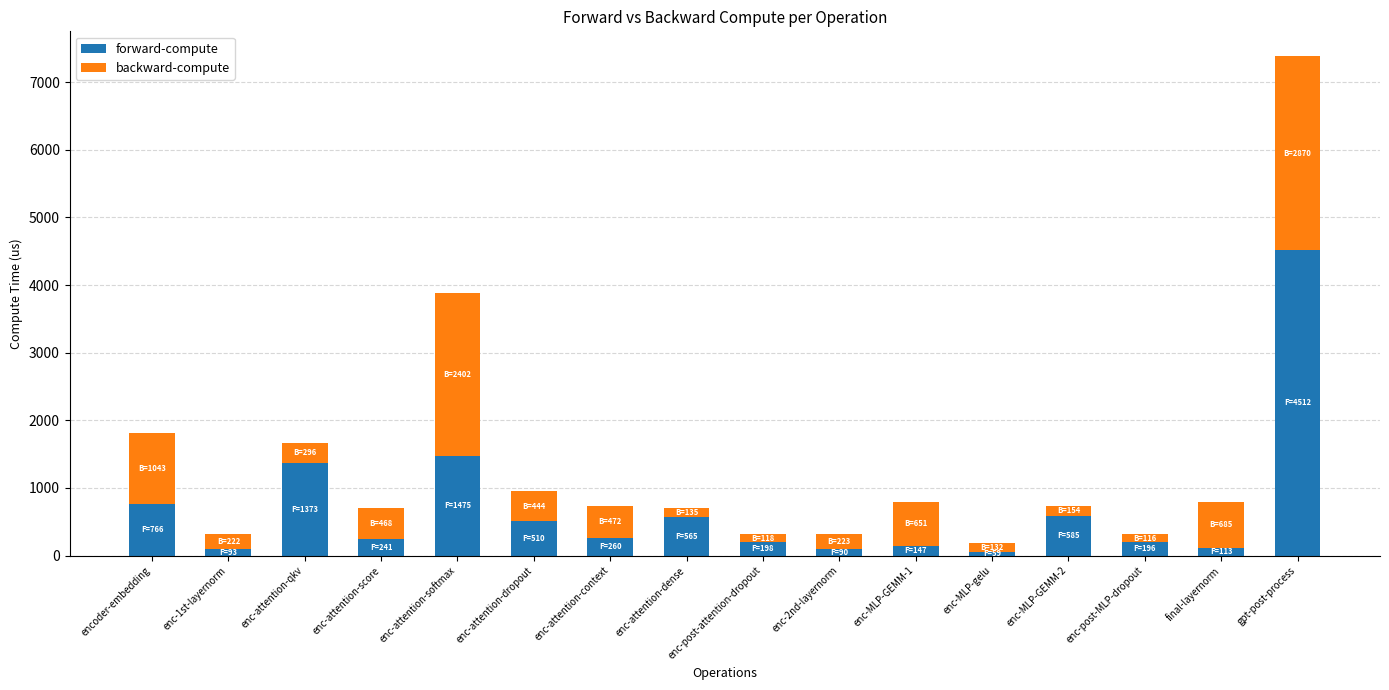

What is the maximum value for forward-compute?

4512.4